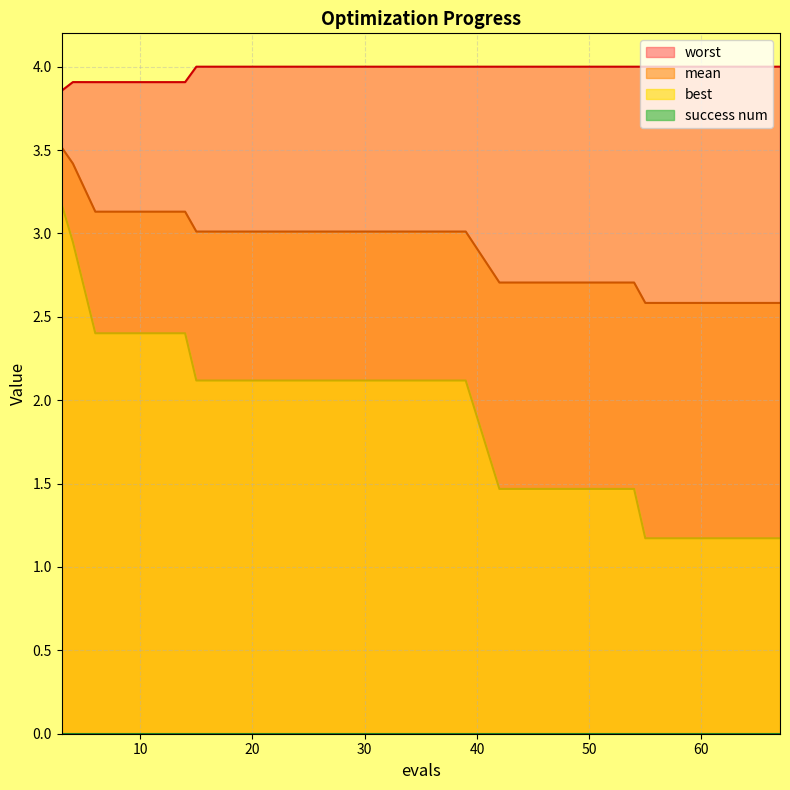

How many data points does each series have?

20